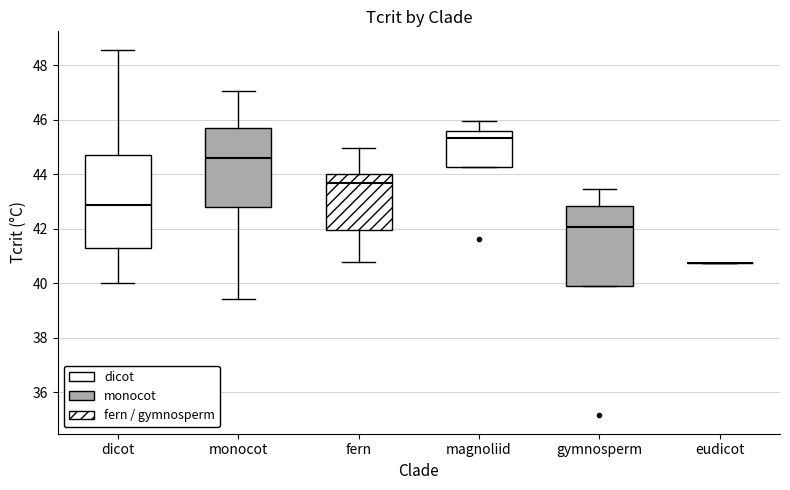

Which box is the tallest, from its lower edge to its upper edge?

dicot